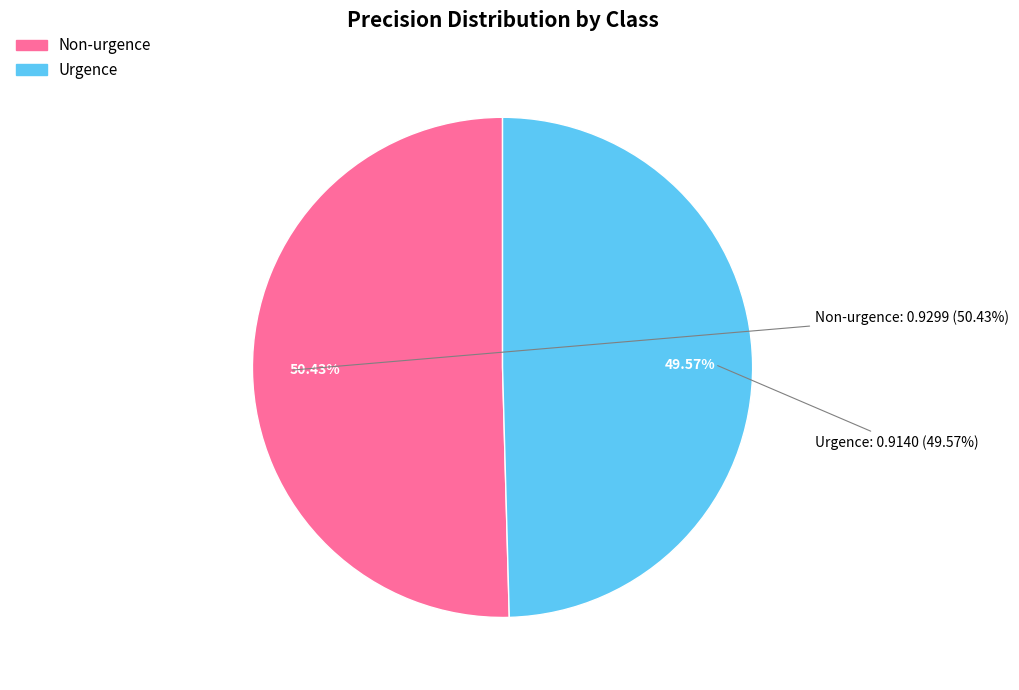

Does any single category account for the majority?

Yes